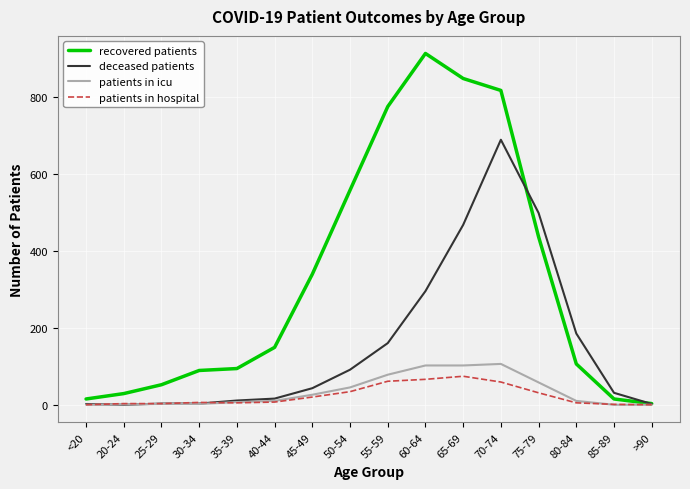

Which label corresponds to the largest value in the chart?

60-64